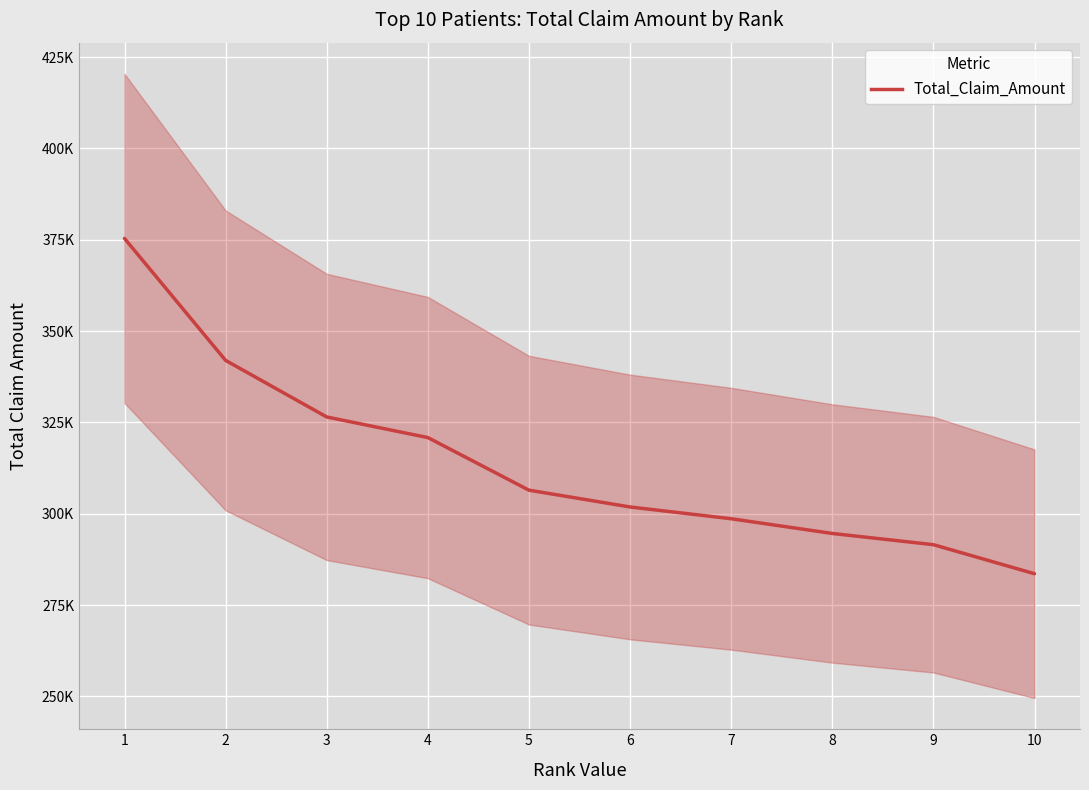

Approximately how many times larger is the value at 3 compared to 6?

1.1